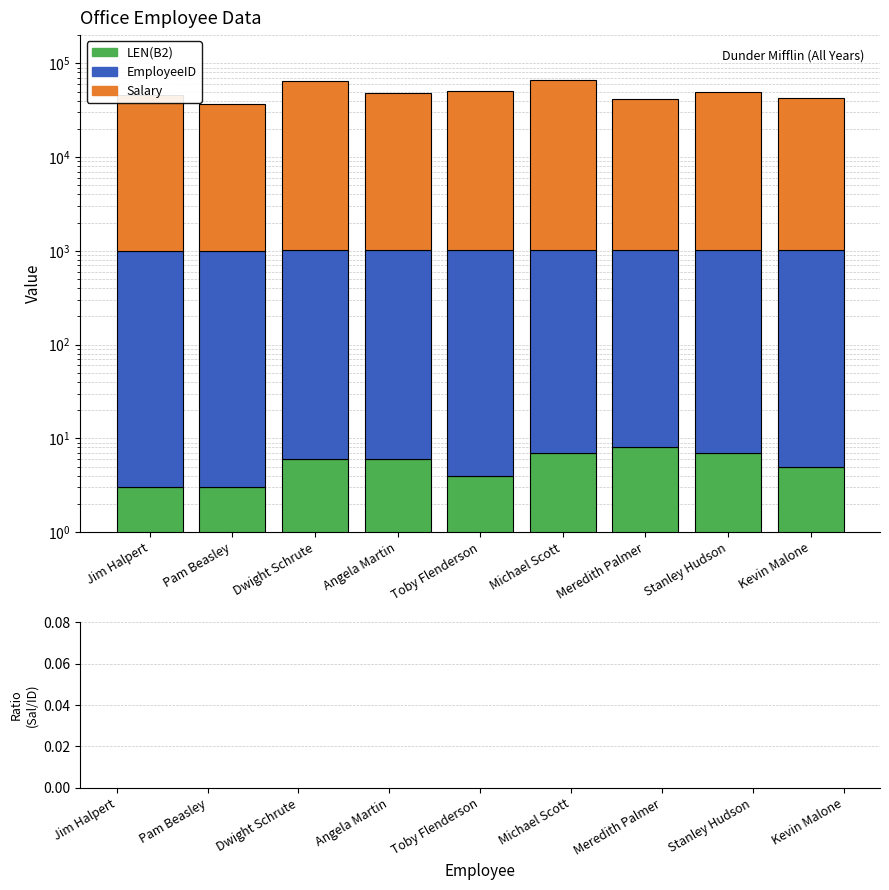

Which series has the widest spread of Y values?

Salary